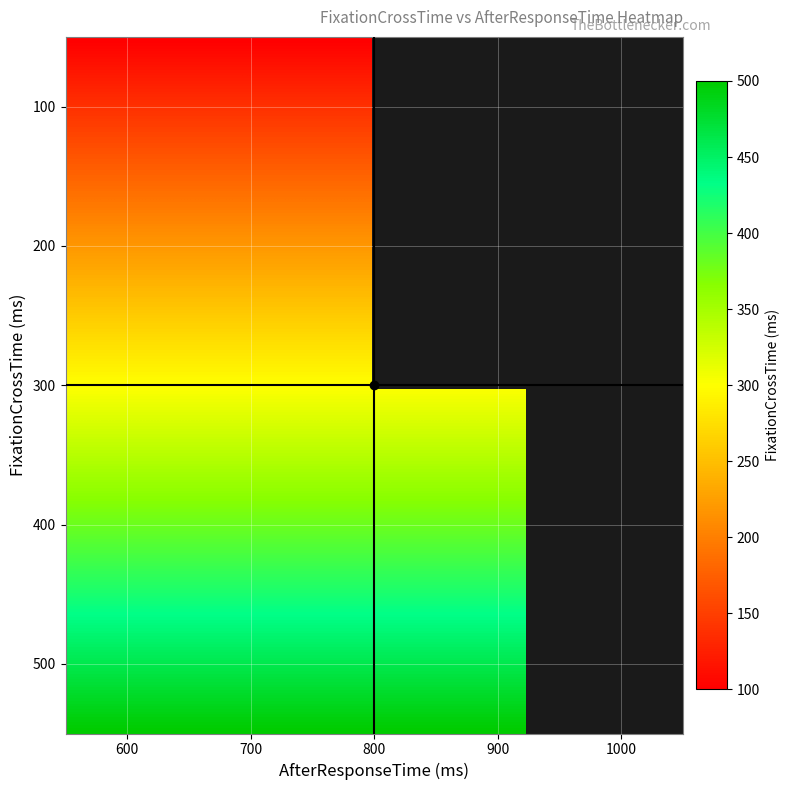

How many data points in 300 are above 300?

7